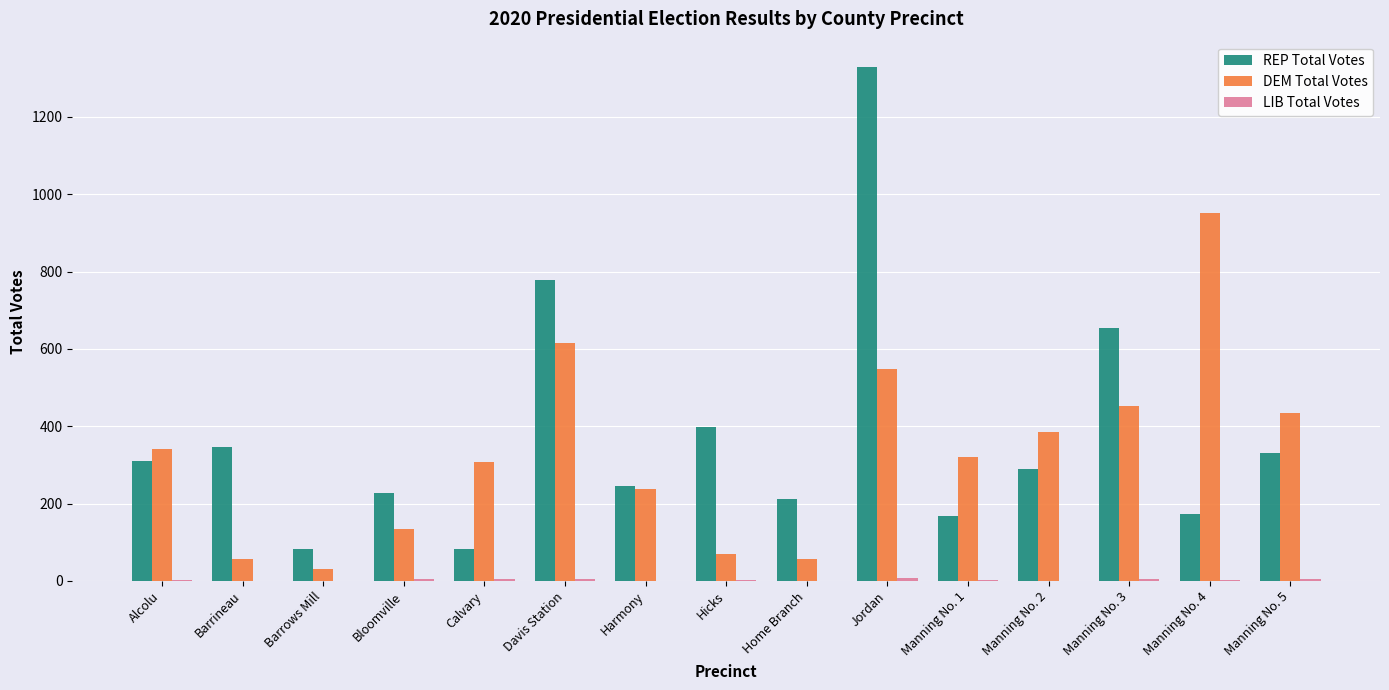

Does the chart contain stacked bars?

No